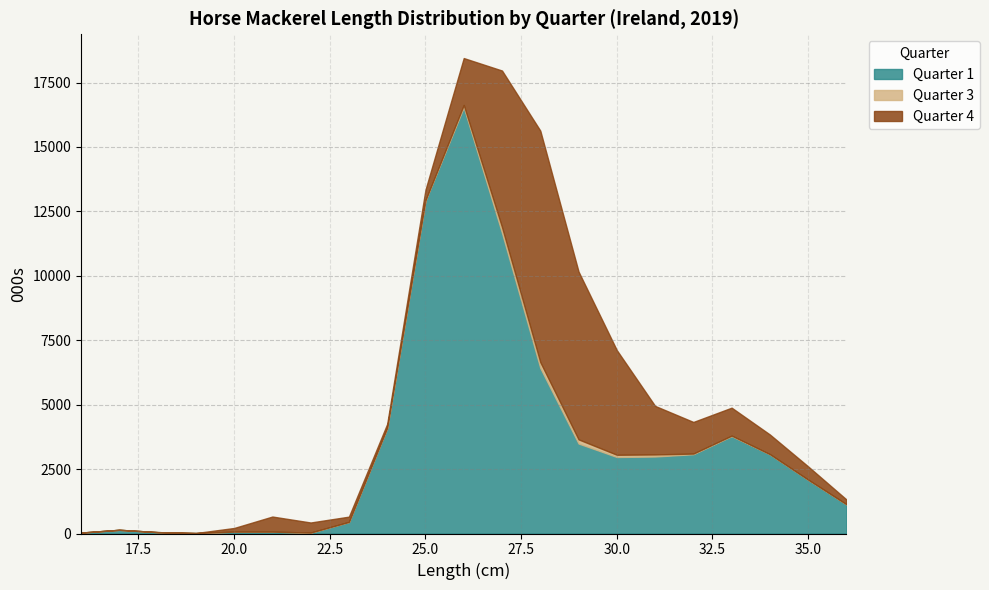

What are all the series names shown in the legend?

Quarter 1, Quarter 3, Quarter 4